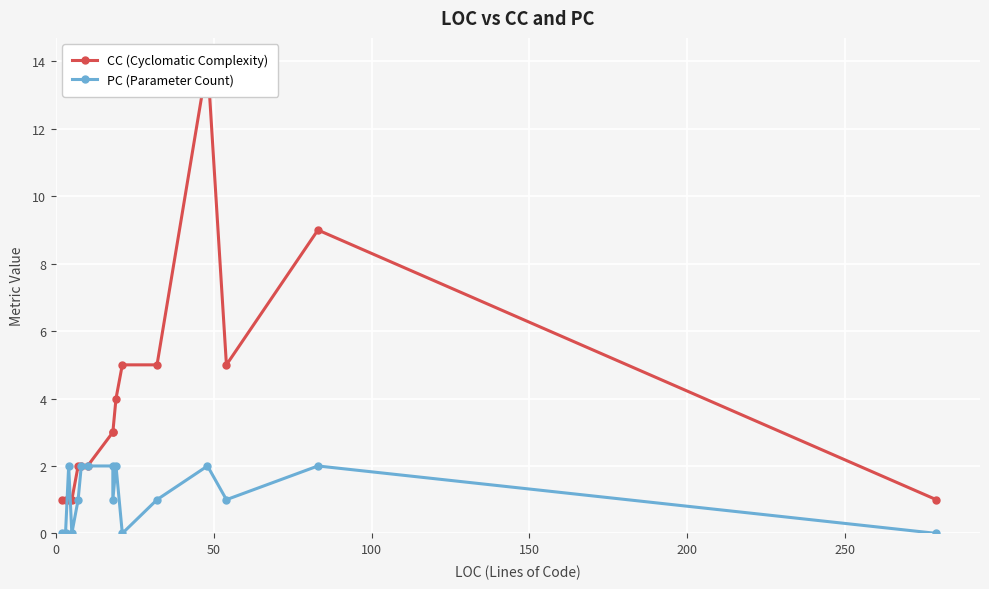

Reading left to right, list all the values displayed in this chart.

CC (Cyclomatic Complexity): 1	1	1	1	2	2	2	3	3	4	5	5	14	5	9	1
PC (Parameter Count): 0	0	2	0	1	2	2	2	1	2	0	1	2	1	2	0